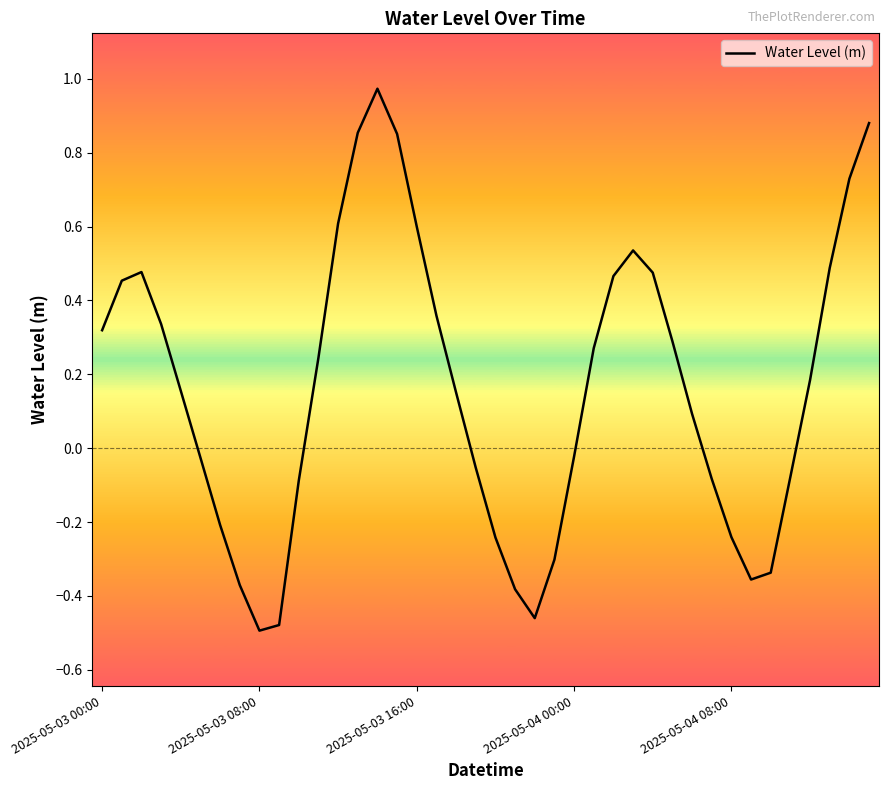

Does the chart have visible grid lines?

No